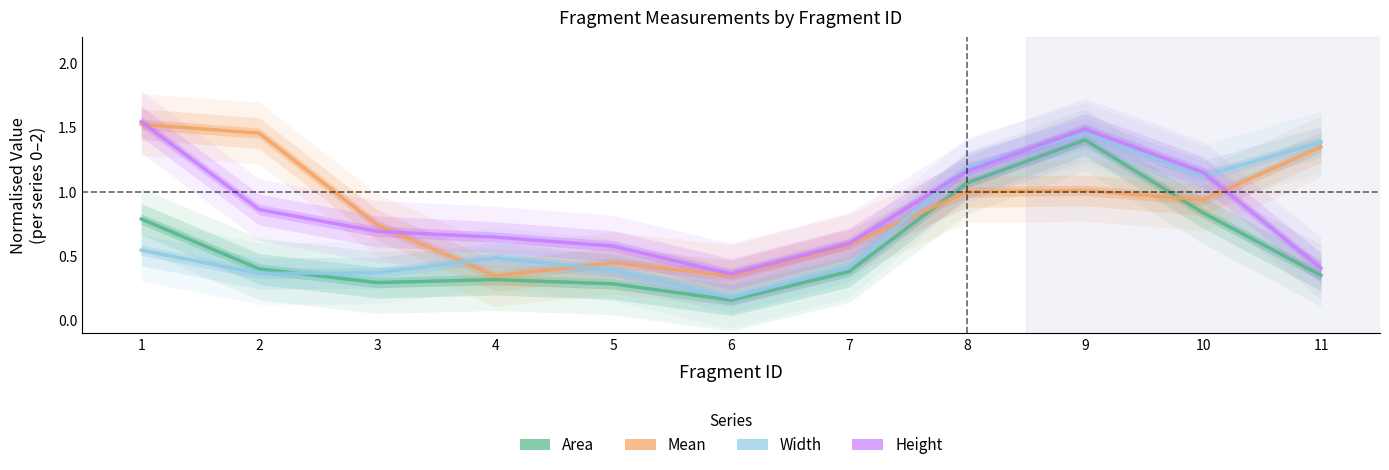

Rank the series by their maximum value, from highest to lowest.

Height, Mean, Width, Area